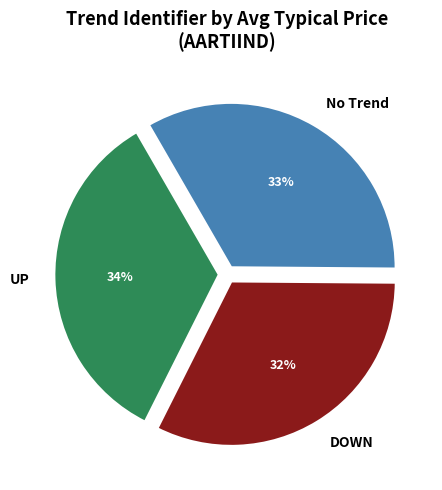

How many slices are in this pie chart?

3